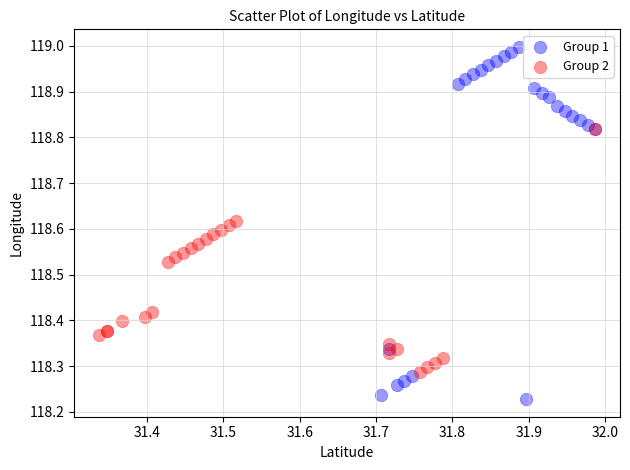

Which series has the widest spread of Y values?

Group 1